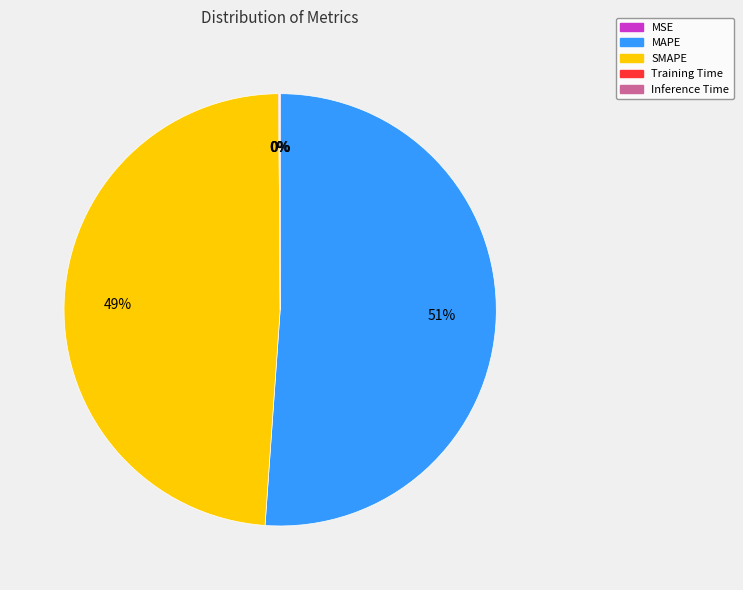

Does MAPE account for over 50% of the chart?

Yes